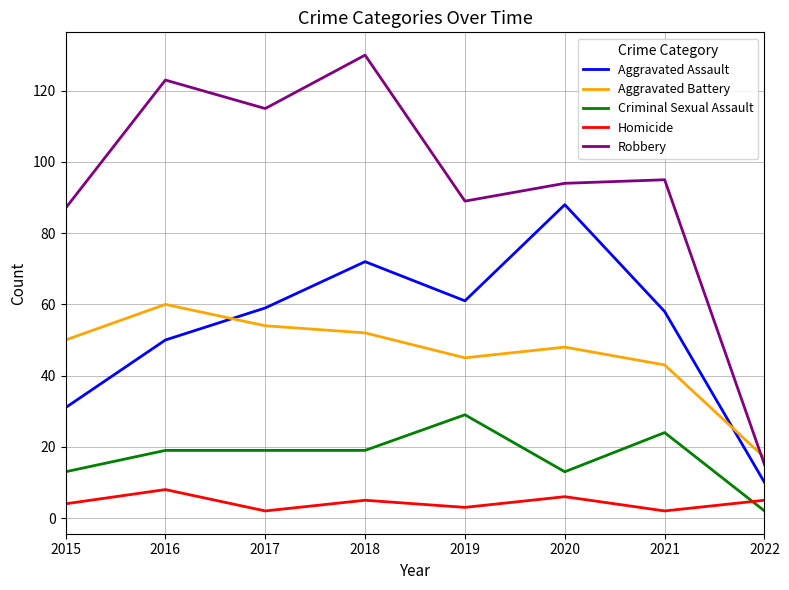

What is the total value across all series at 2019?

227